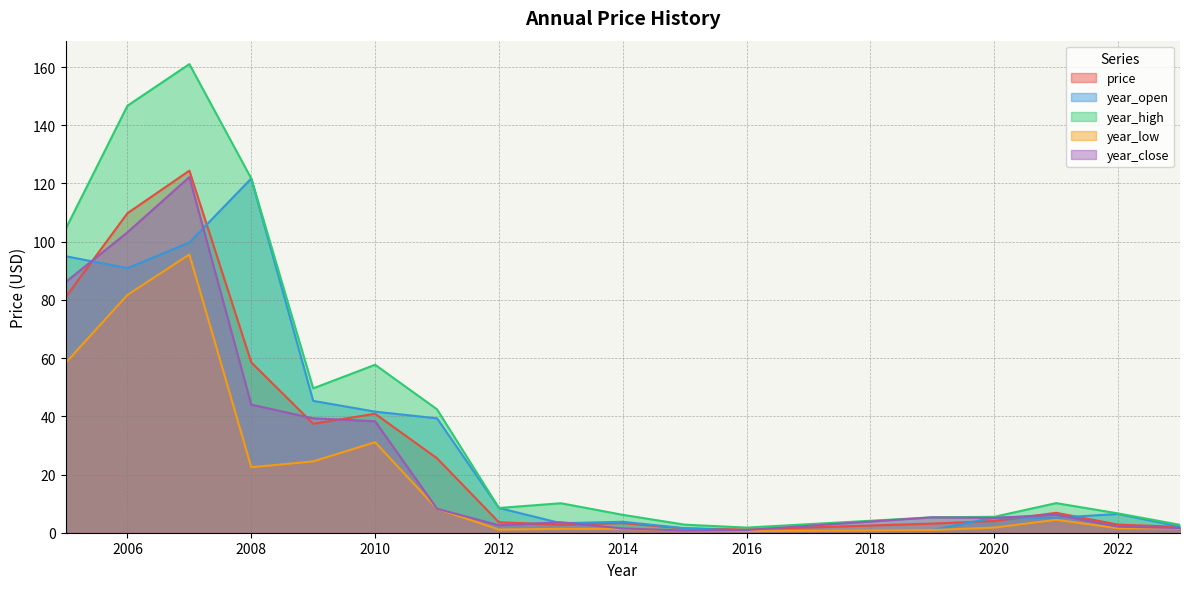

Reading right to left, what are all the values shown in this chart?

price: 2023=2.0	2022=2.8	2021=6.8	2020=4.0	2019=3.1	2016=1.1	2015=1.5	2014=3.3	2013=2.8	2012=3.6	2011=25.6	2010=40.9	2009=37.5	2008=58.5	2007=124.4	2006=109.8	2005=80.9
year_open: 2023=2.1	2022=6.4	2021=5.2	2020=5.2	2019=0.9	2016=0.8	2015=1.5	2014=3.8	2013=3.3	2012=8.5	2011=39.3	2010=41.6	2009=45.3	2008=121.7	2007=99.7	2006=90.9	2005=95.0
year_high: 2023=2.7	2022=6.6	2021=10.2	2020=5.5	2019=5.3	2016=1.8	2015=2.8	2014=6.2	2013=10.1	2012=8.5	2011=42.4	2010=57.7	2009=49.6	2008=121.7	2007=161.0	2006=146.7	2005=104.3
year_low: 2023=1.5	2022=1.6	2021=4.4	2020=1.8	2019=0.9	2016=0.6	2015=0.7	2014=1.3	2013=1.3	2012=1.1	2011=8.2	2010=31.1	2009=24.5	2008=22.5	2007=95.6	2006=81.7	2005=58.3
year_close: 2023=1.6	2022=2.1	2021=6.2	2020=5.1	2019=5.3	2016=0.9	2015=0.7	2014=1.5	2013=3.6	2012=2.5	2011=8.2	2010=38.3	2009=39.3	2008=44.0	2007=122.2	2006=103.2	2005=86.1